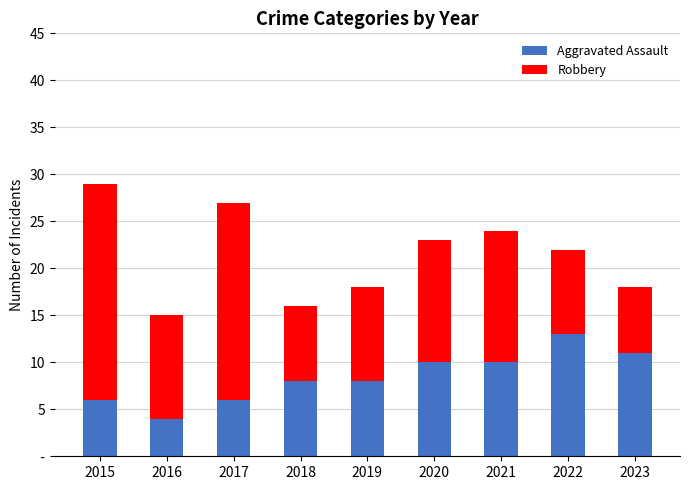

Are the bars horizontal?

No